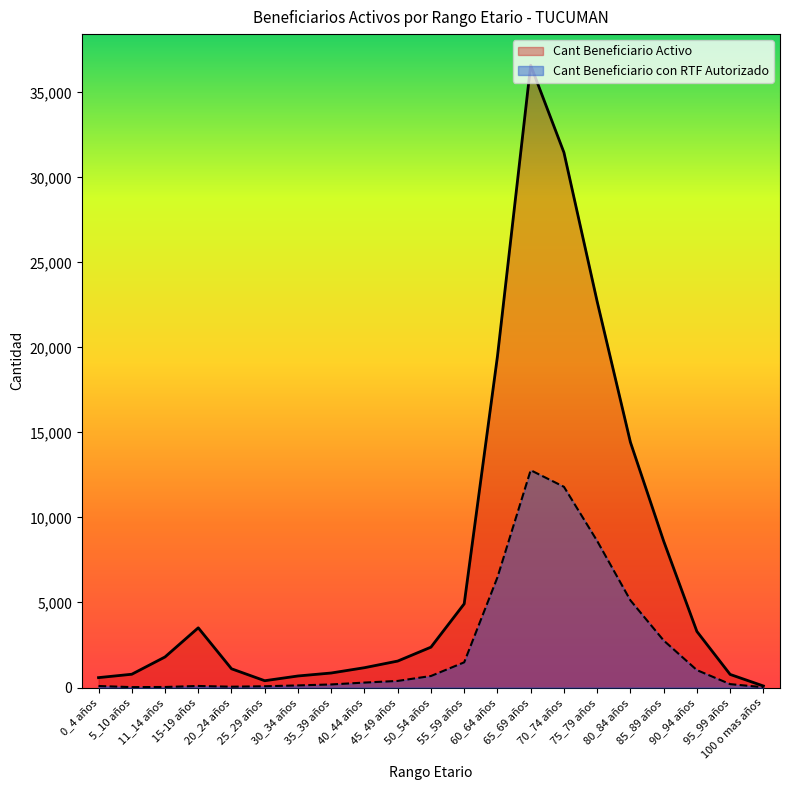

What is the total value across all series at 70_74 años?

43266